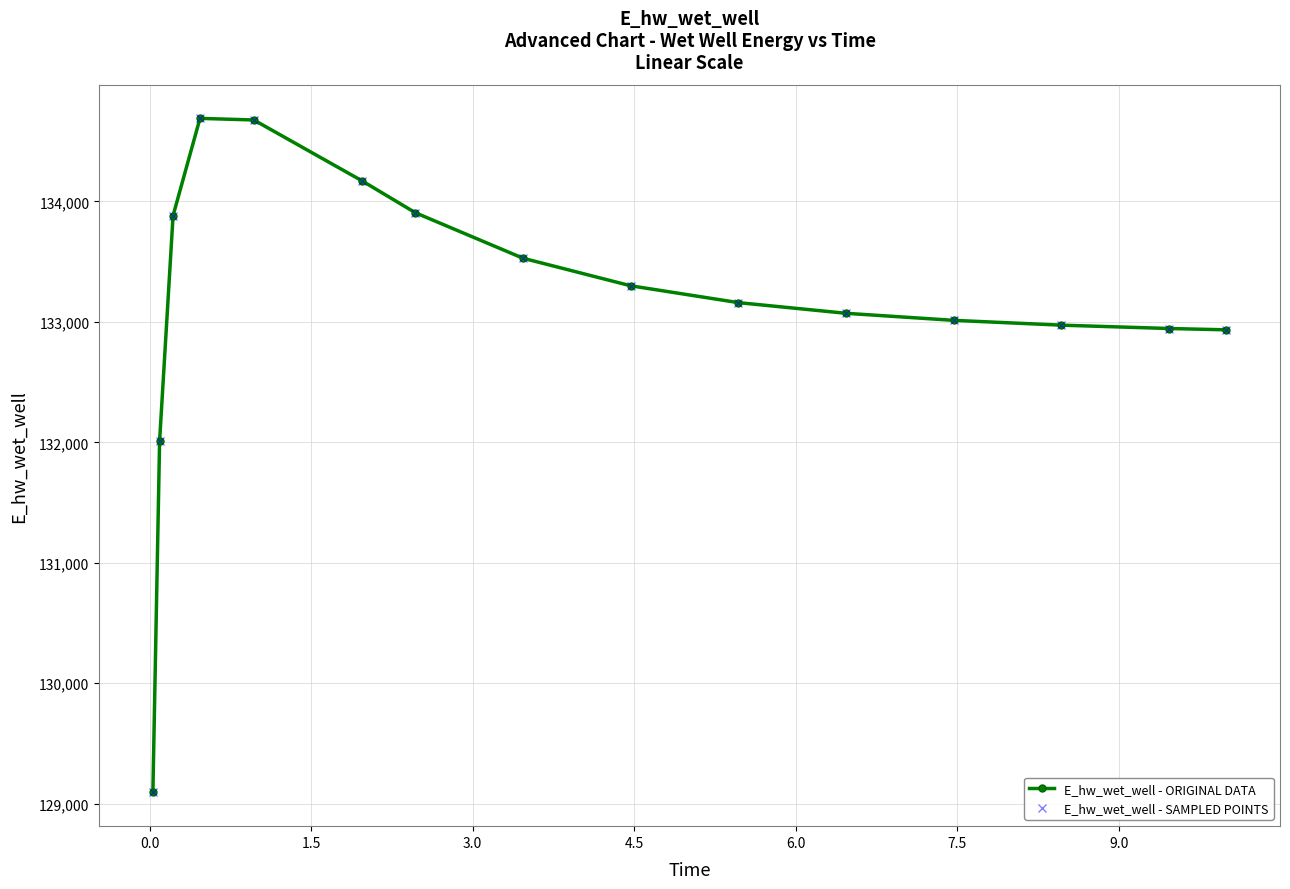

List the series in order of their peak value, lowest first.

E_hw_wet_well - ORIGINAL DATA, E_hw_wet_well - SAMPLED POINTS